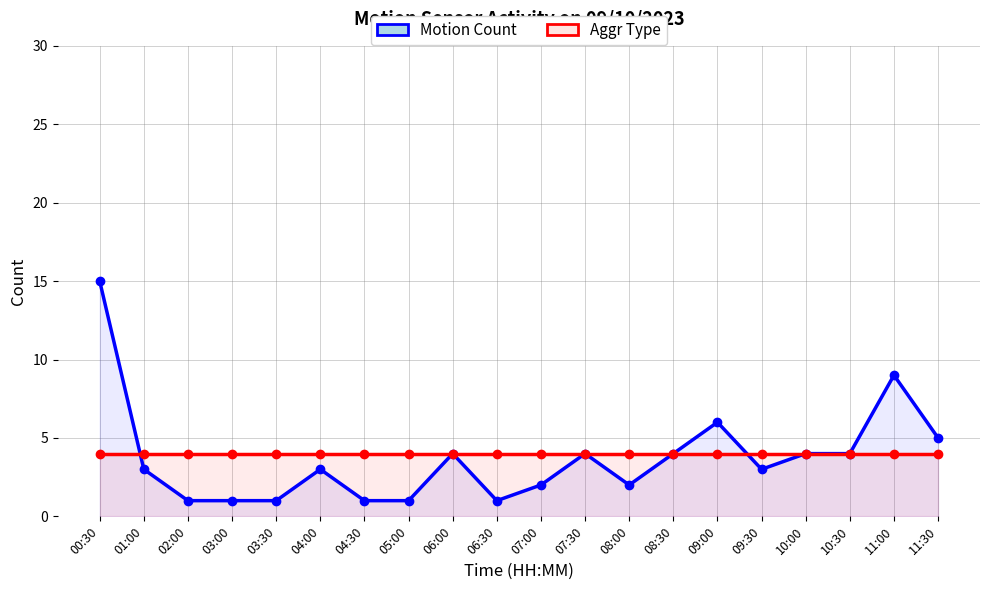

Which series has the largest range (max minus min)?

Motion Count